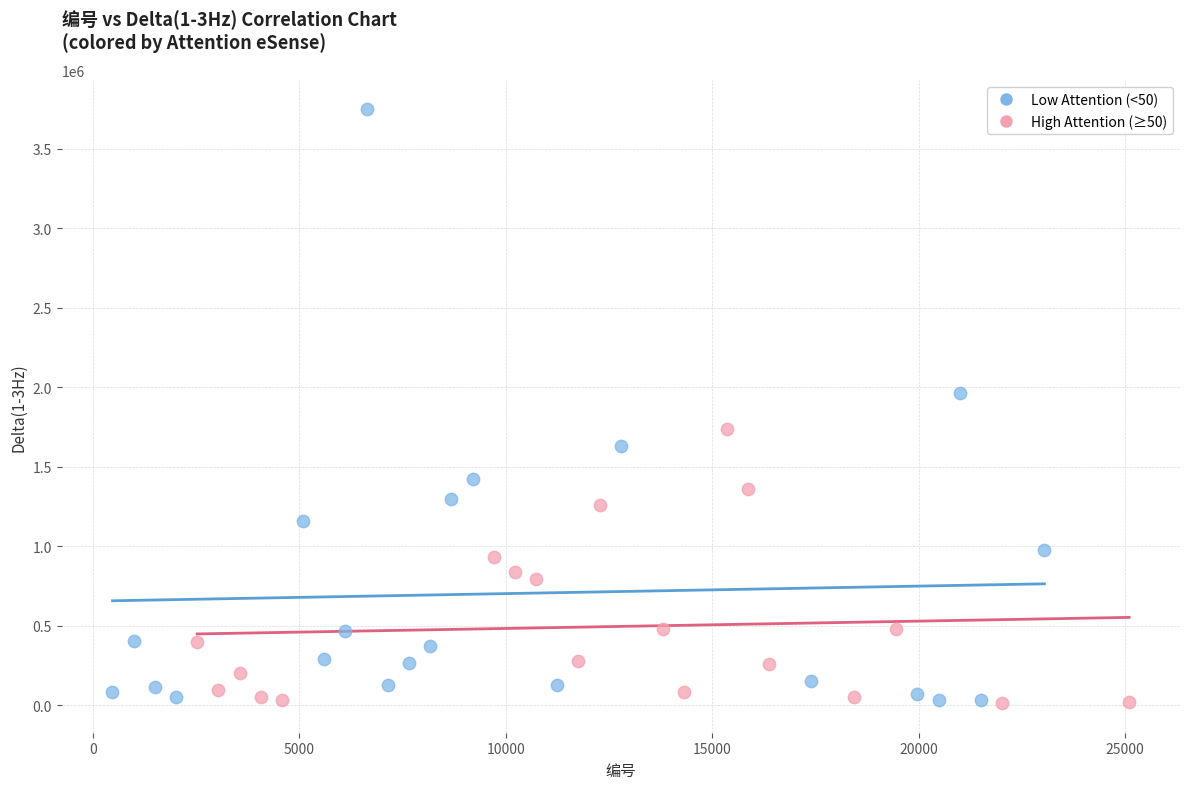

Which series reaches the maximum Y coordinate?

Low Attention (<50)